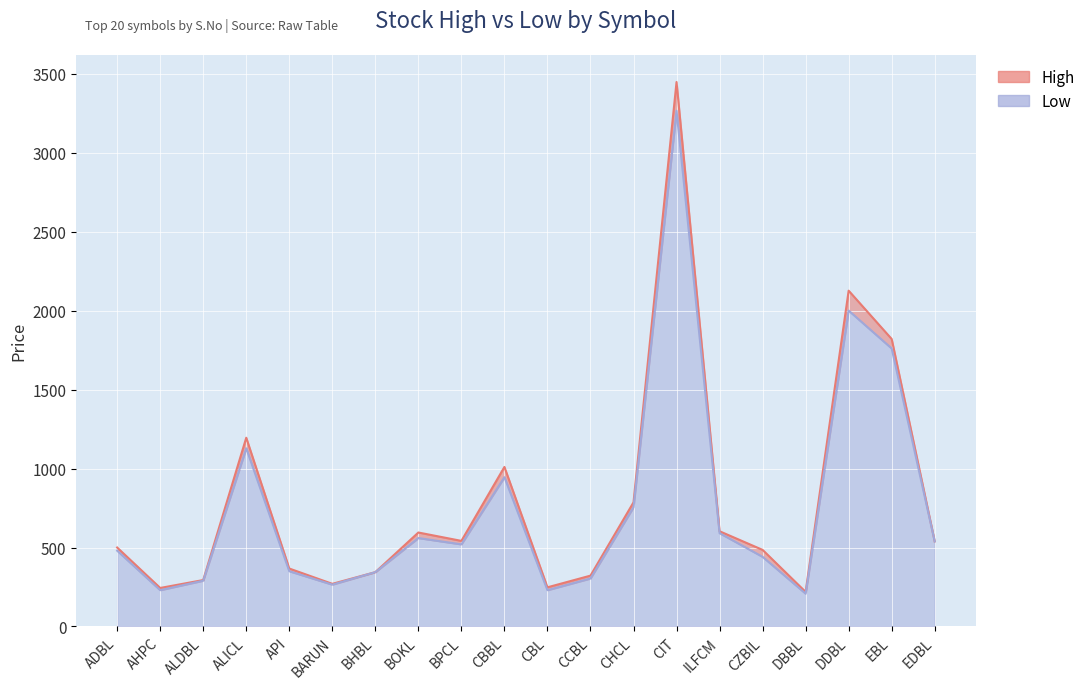

What is the highest value of the High series?

3447